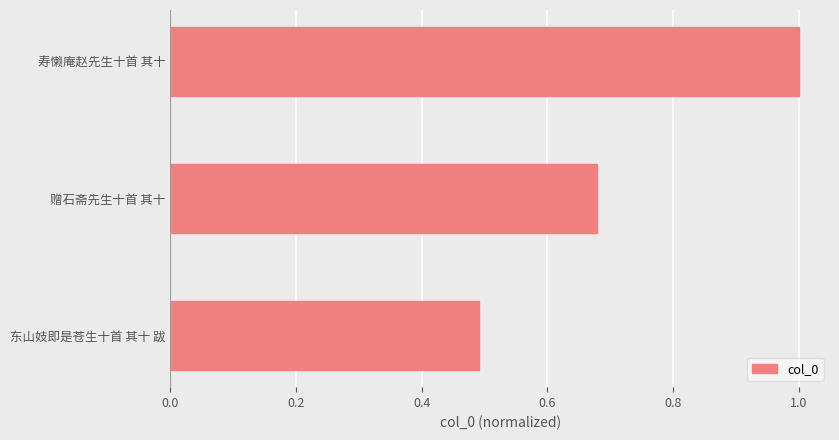

The chart shows a value of 1.0 at 寿懒庵赵先生十首 其十. True or false?

True